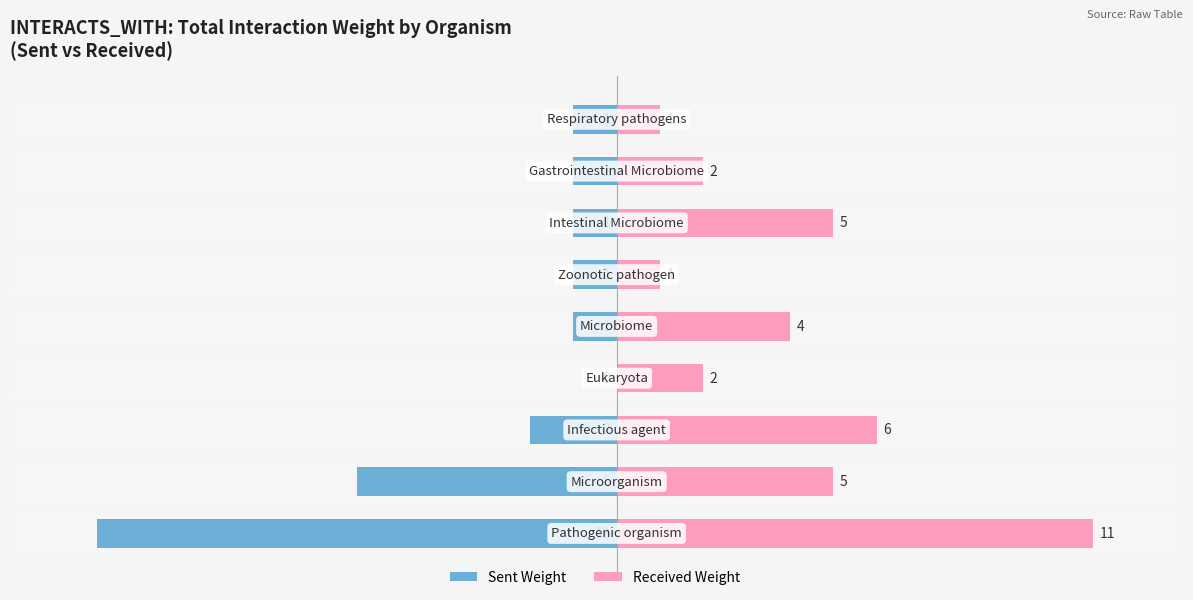

How many bars are there in total?

18